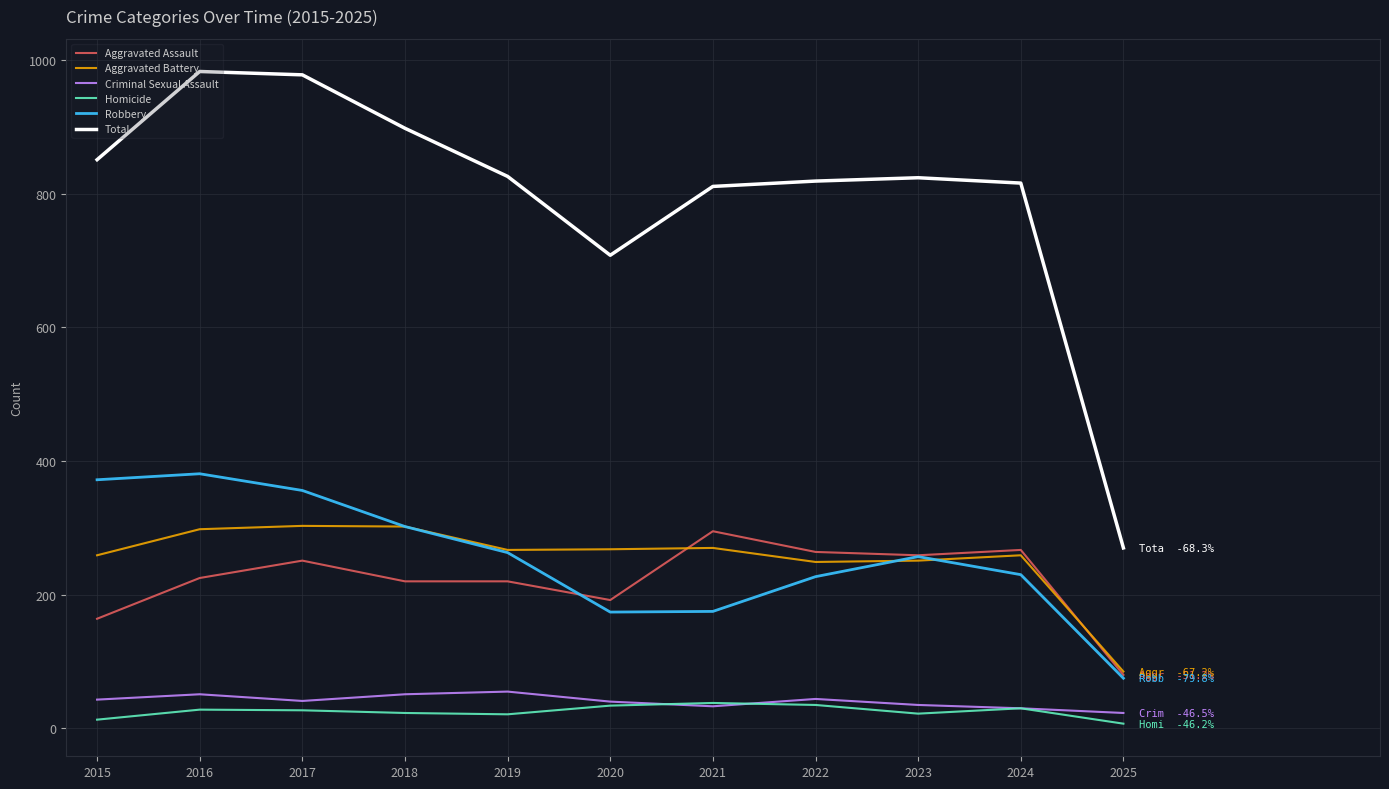

At which label does Criminal Sexual Assault first exceed 41?

2015